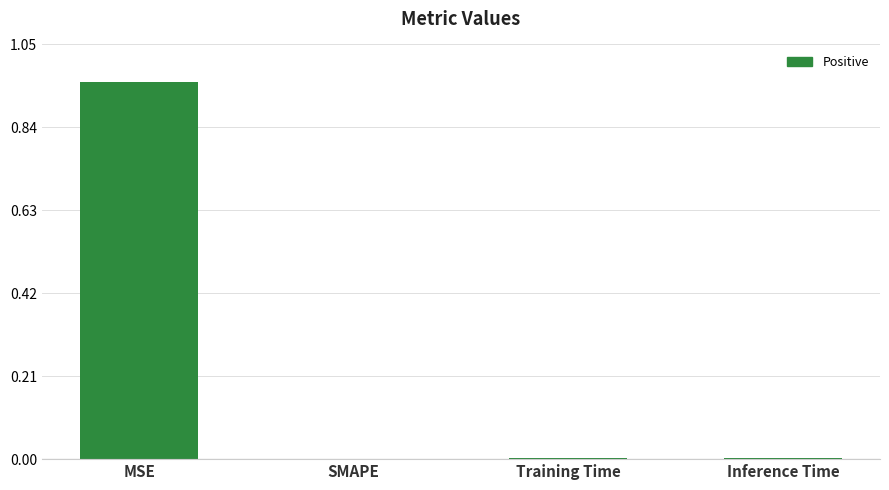

True or false: the data shows 0.0 at SMAPE.

True